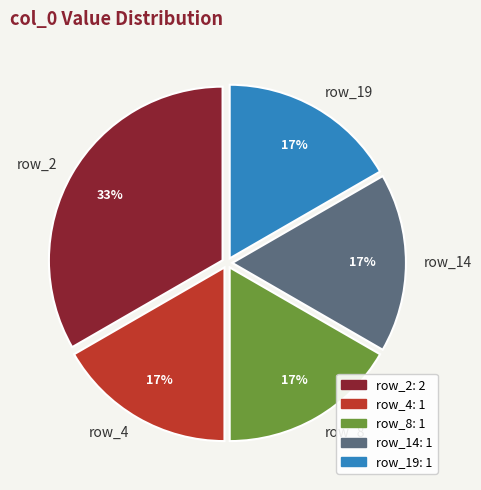

Does row_4 represent more than half of the total?

No